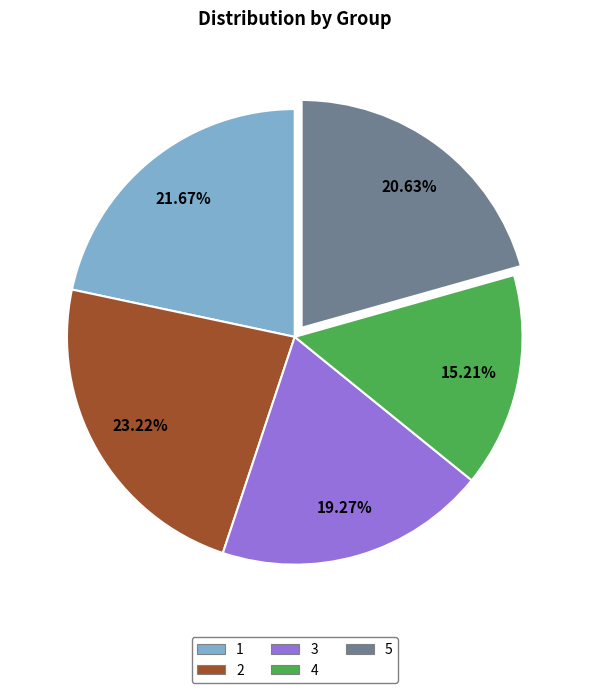

Does 5 represent more than half of the total?

No